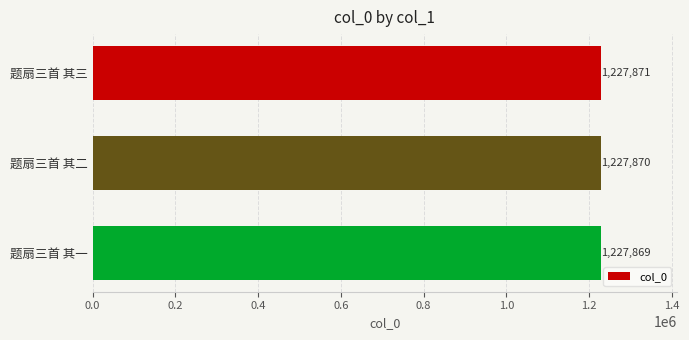

Reading bottom to top, what are all the values shown in this chart?

1227869	1227870	1227871